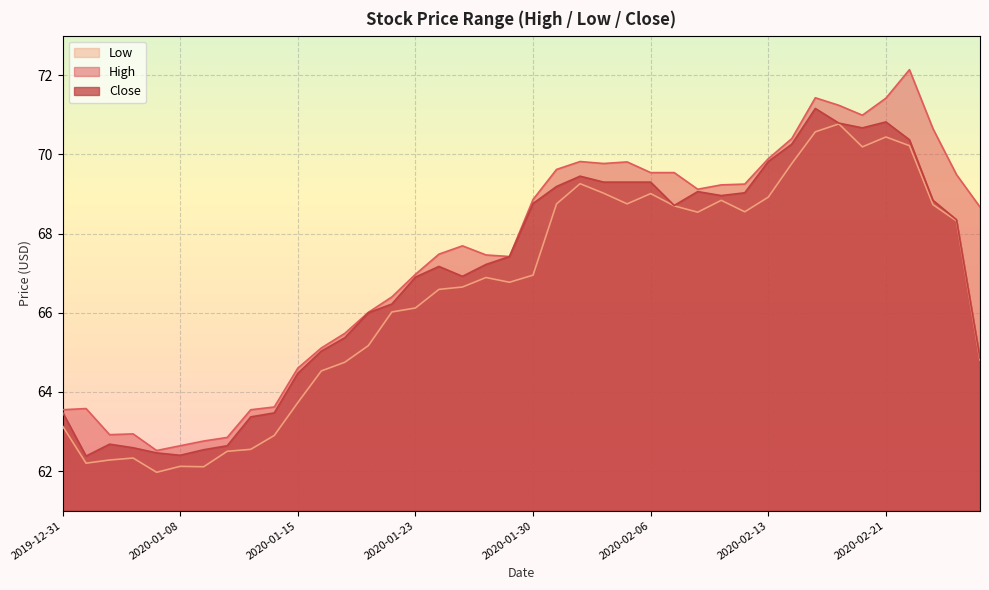

At which label does High first exceed 68?

2020-01-30